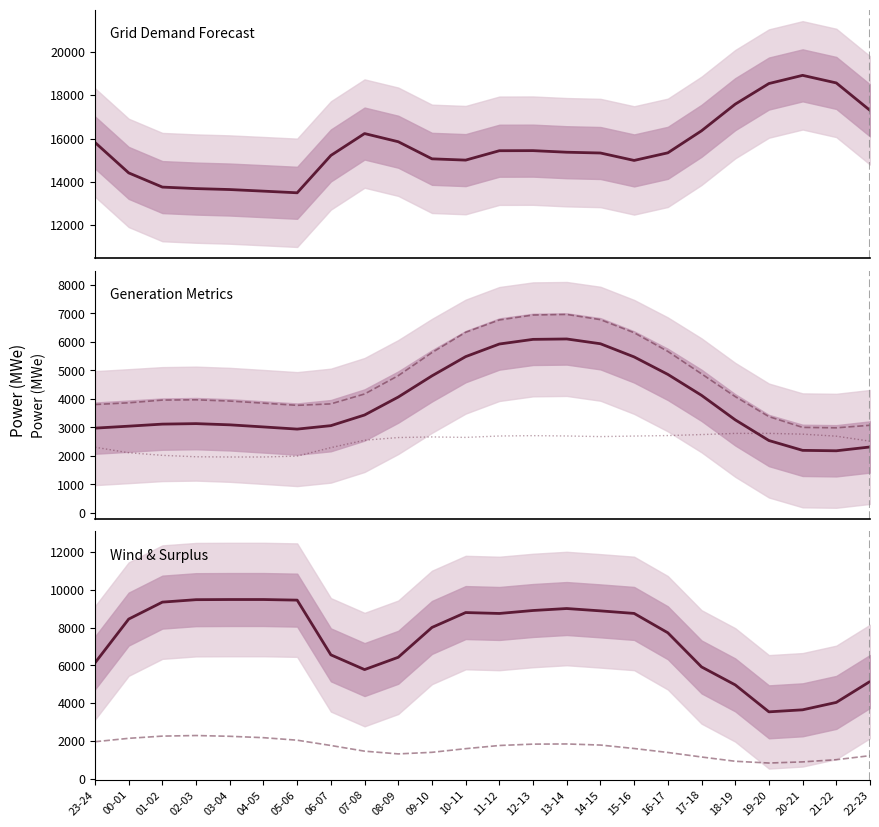

True or false: gen_surplus_avail_tso_above and fcst_wi_tot_gen intersect in this chart.

False